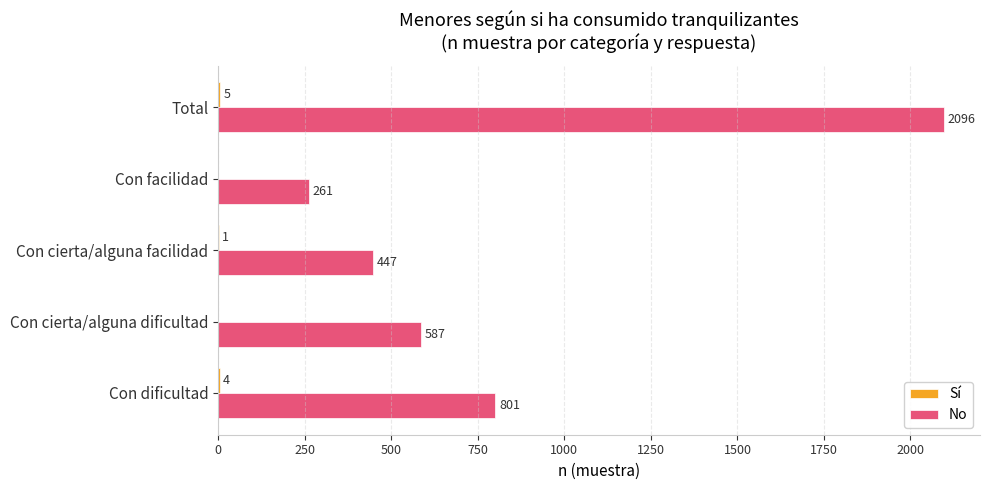

What is the sum of all No values?

4192